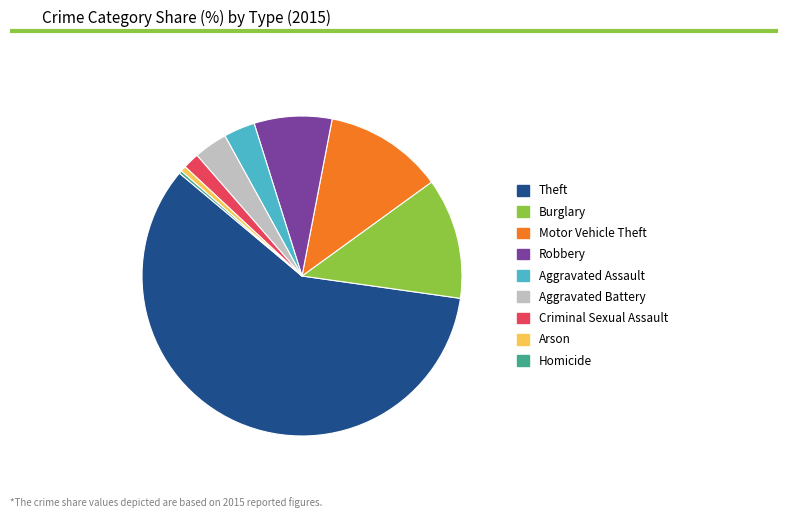

Do Robbery and Burglary together represent more than half of the pie?

No